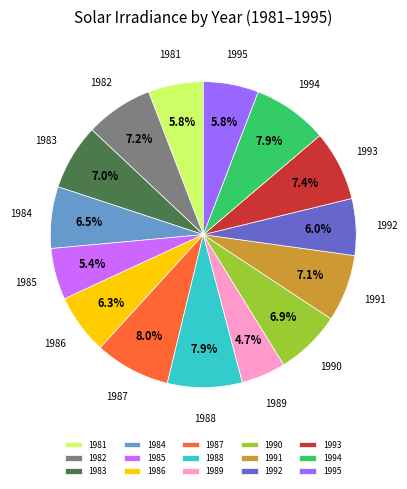

Which slice is the smallest?

1989